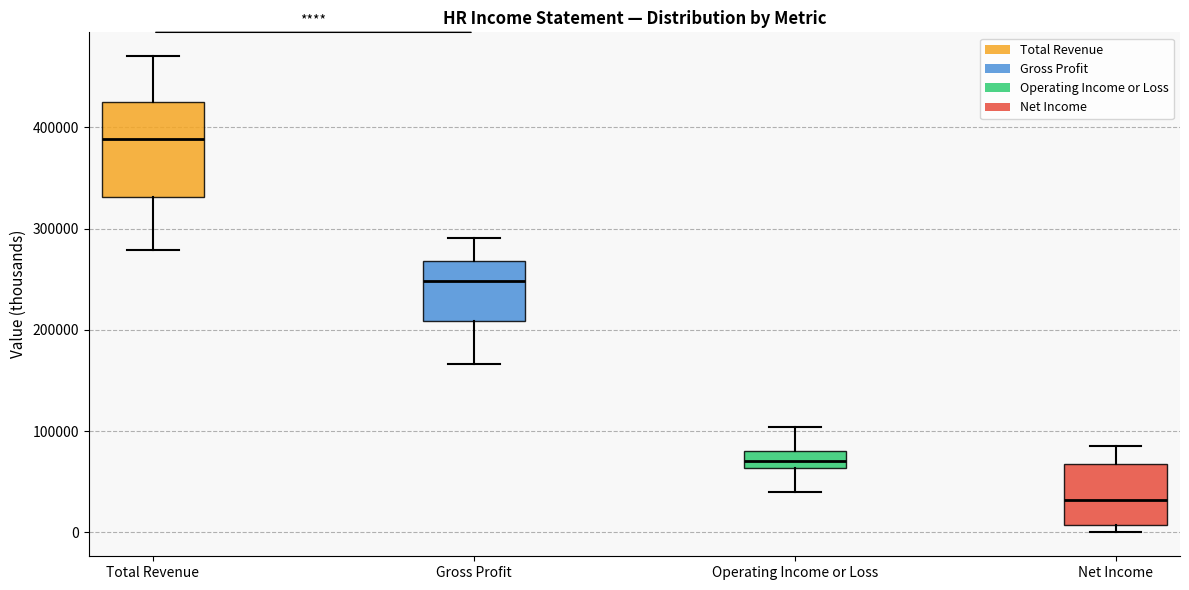

Reading left to right, read every box against the y-axis: the position of its median line, the range the box covers, and the ends of its whiskers. The values are not printed on the chart, so give them approximately, as read against the axis.

Total Revenue: median 390000, box 330000 to 420000, whiskers 280000 to 470000
Gross Profit: median 250000, box 210000 to 270000, whiskers 170000 to 290000
Operating Income or Loss: median 70000, box 60000 to 80000, whiskers 40000 to 100000
Net Income: median 30000, box 10000 to 70000, whiskers 0 to 90000